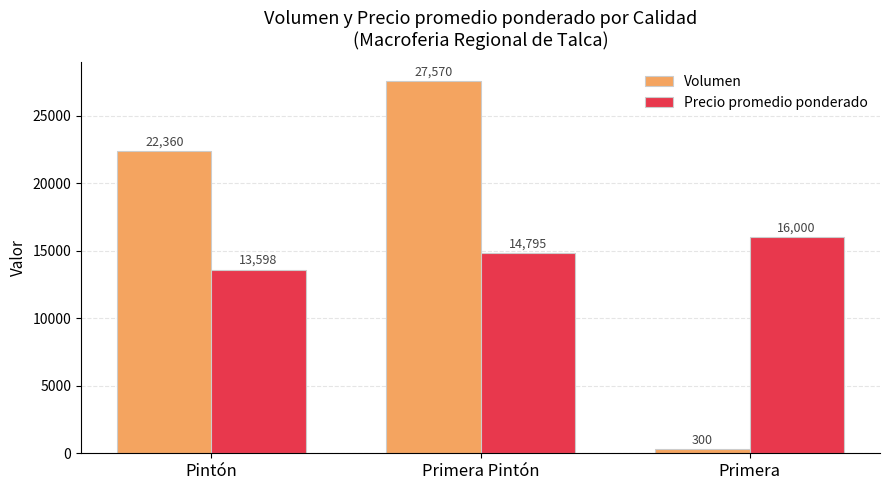

The value of Volumen at Pintón is 22360. True or false?

True